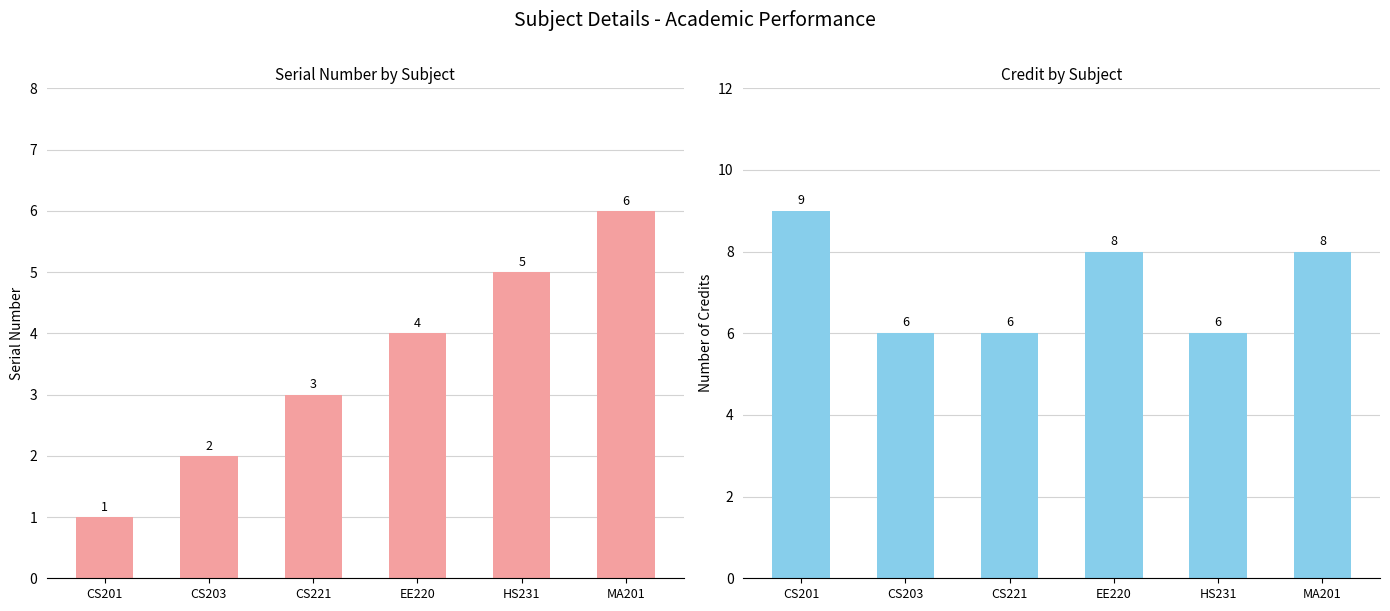

What value does the Sl No. series have at CS203?

2